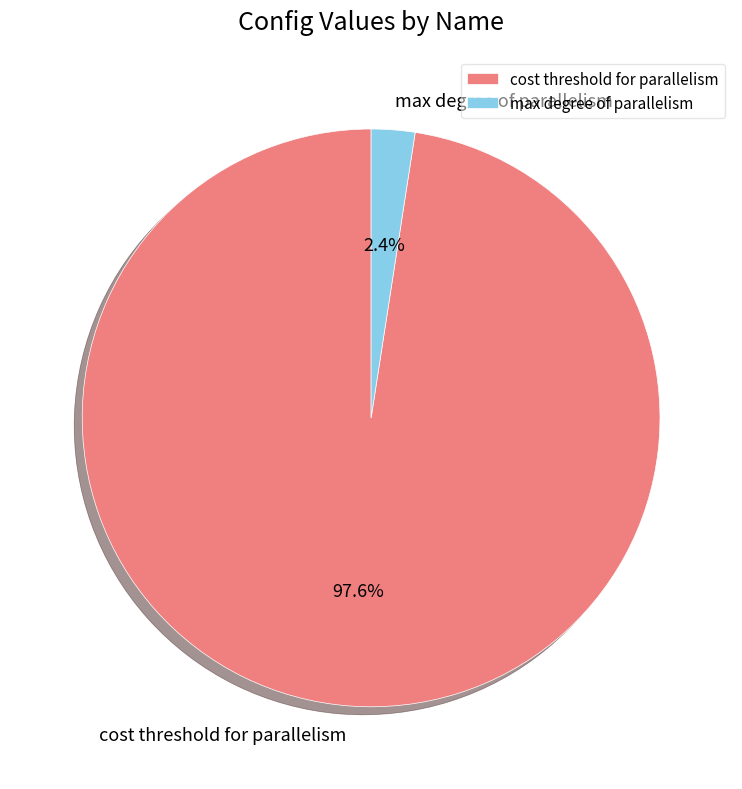

Which category accounts for the majority?

cost threshold for parallelism